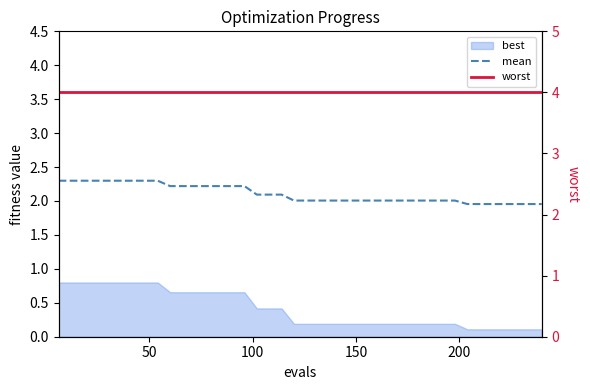

At how many categories does at least one series exceed 3?

40